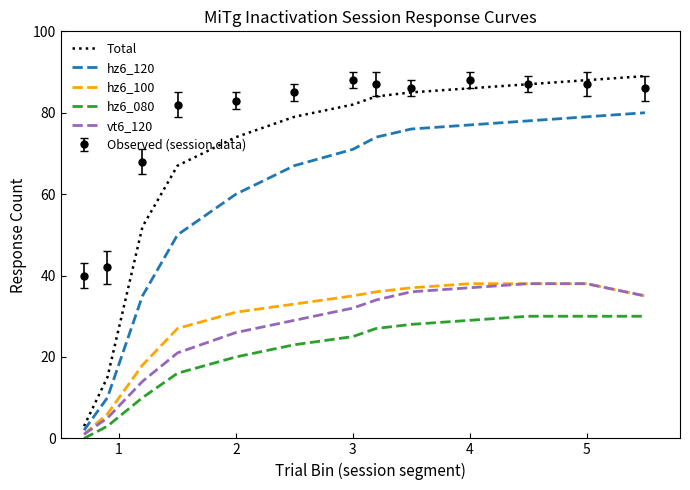

True or false: Total and hz6_100 cross at least once.

False